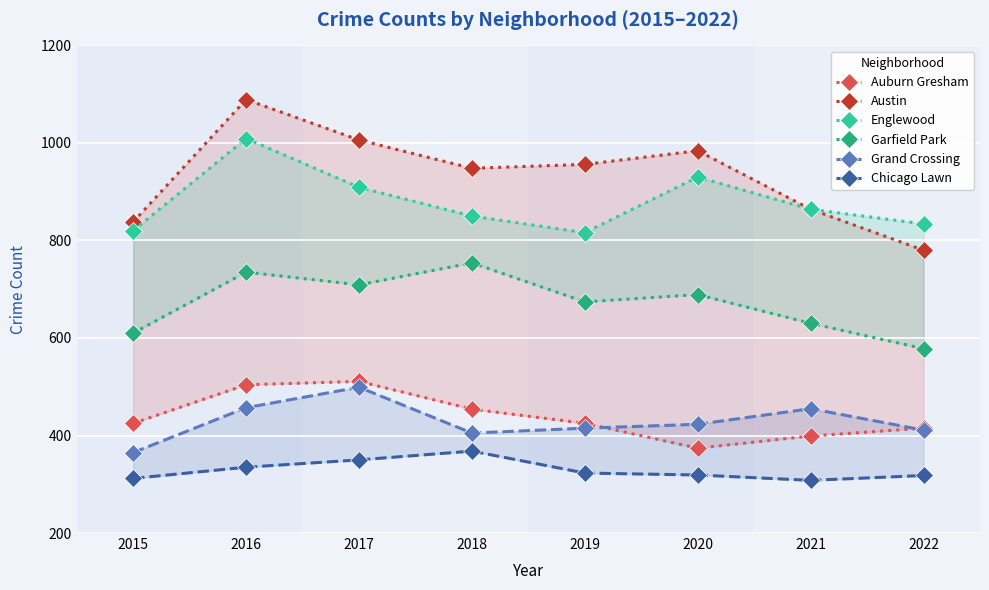

True or false: Auburn Gresham has a value of 454 at 2018.

True